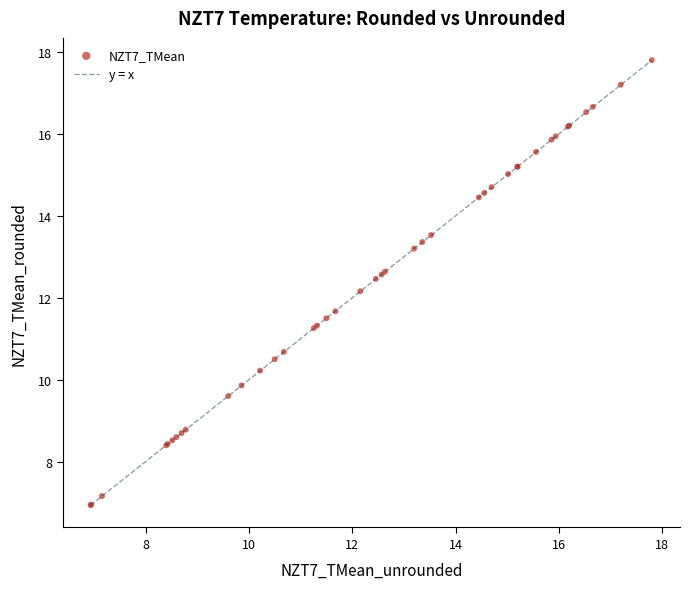

What Y value in the scatter plot is closest to 12?

12.2